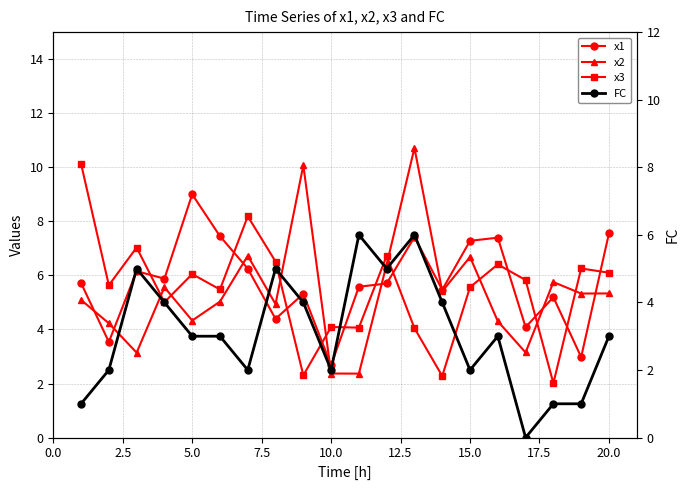

What are all the series names shown in the legend?

x1, x2, x3, FC